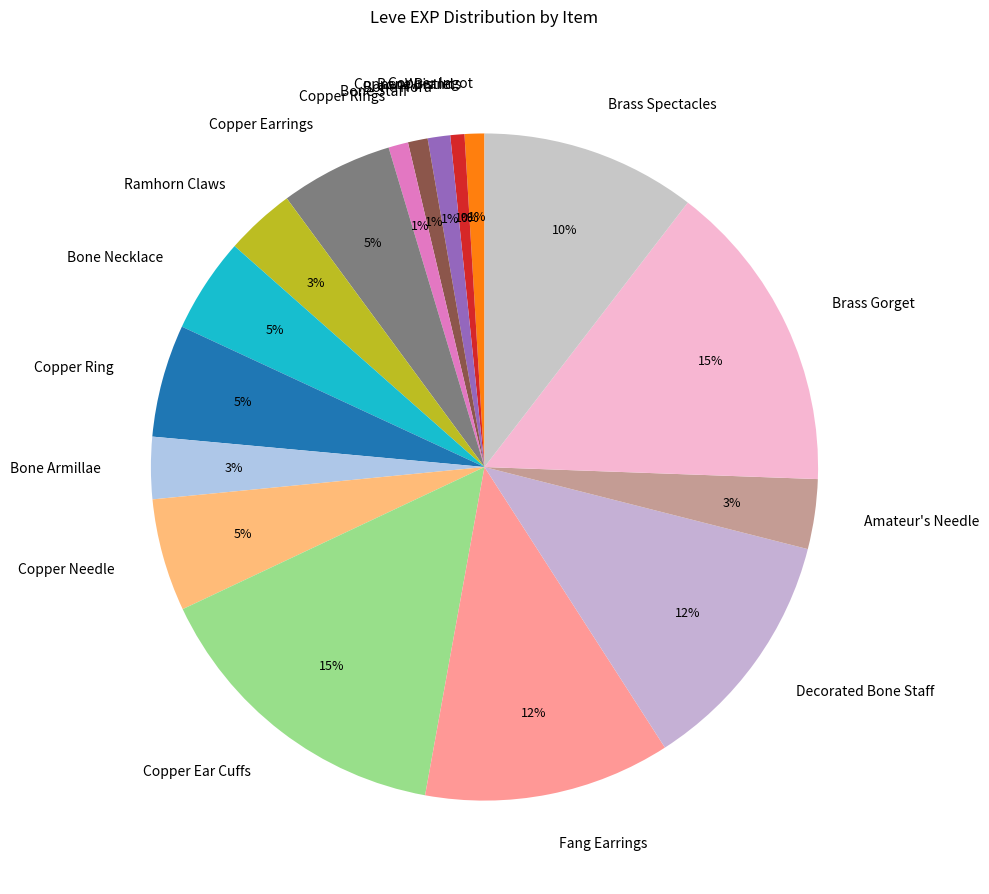

To the nearest percent, what is the difference between the largest and smallest slice percentages?

15%